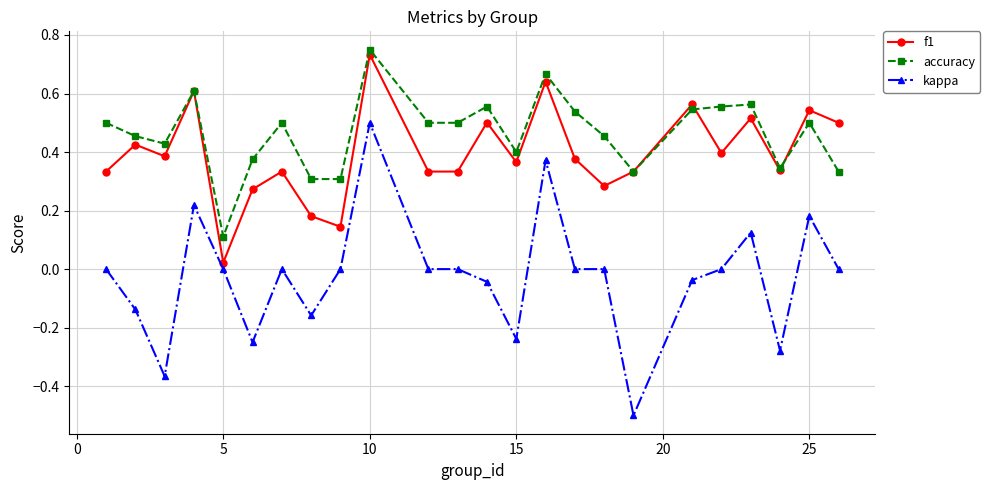

Which series has the largest total across all categories?

accuracy